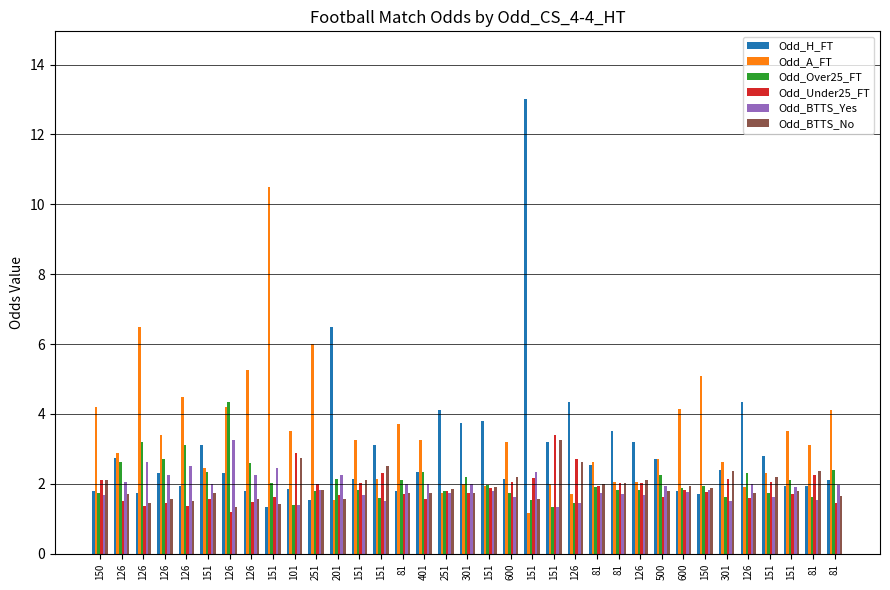

What is the highest value of the Odd_Over25_FT series?

4.3